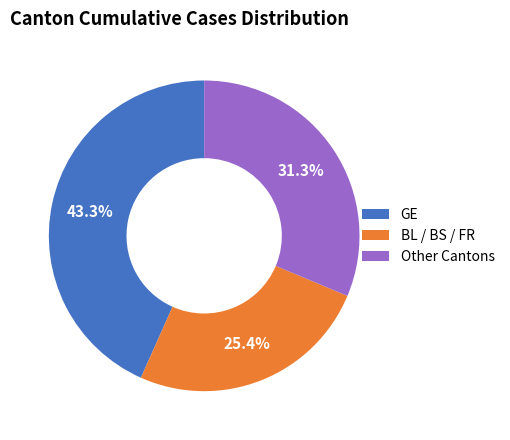

What is the smallest slice in the pie chart?

BL / BS / FR